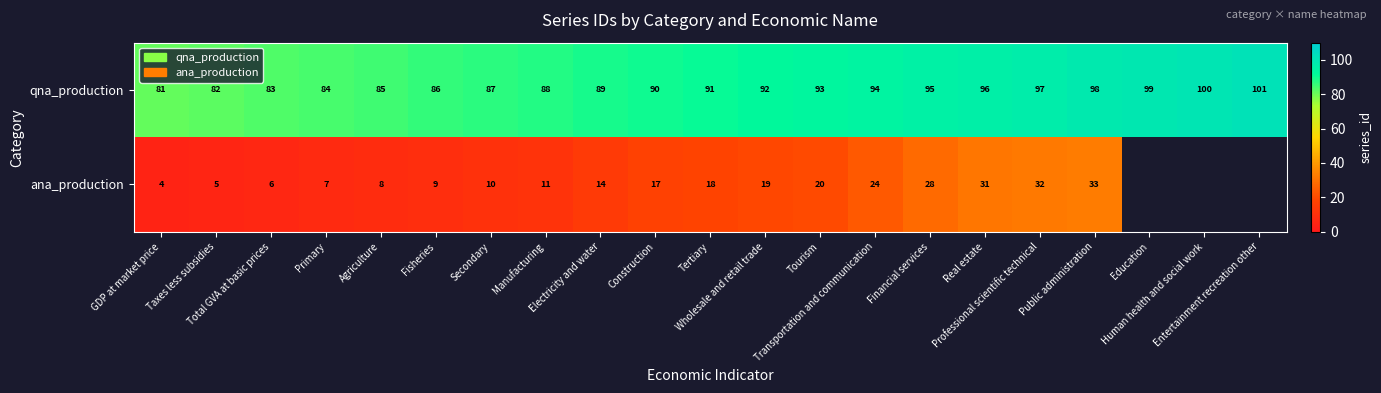

What is the average value of the qna_production series?

91